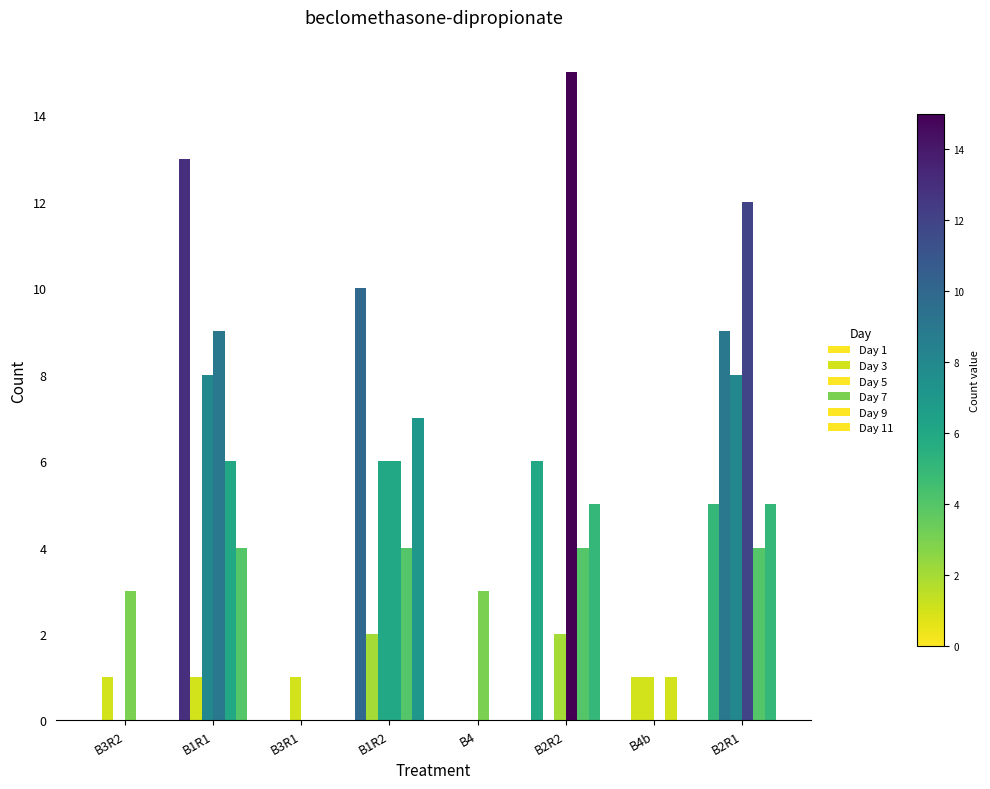

Does the chart contain stacked bars?

No